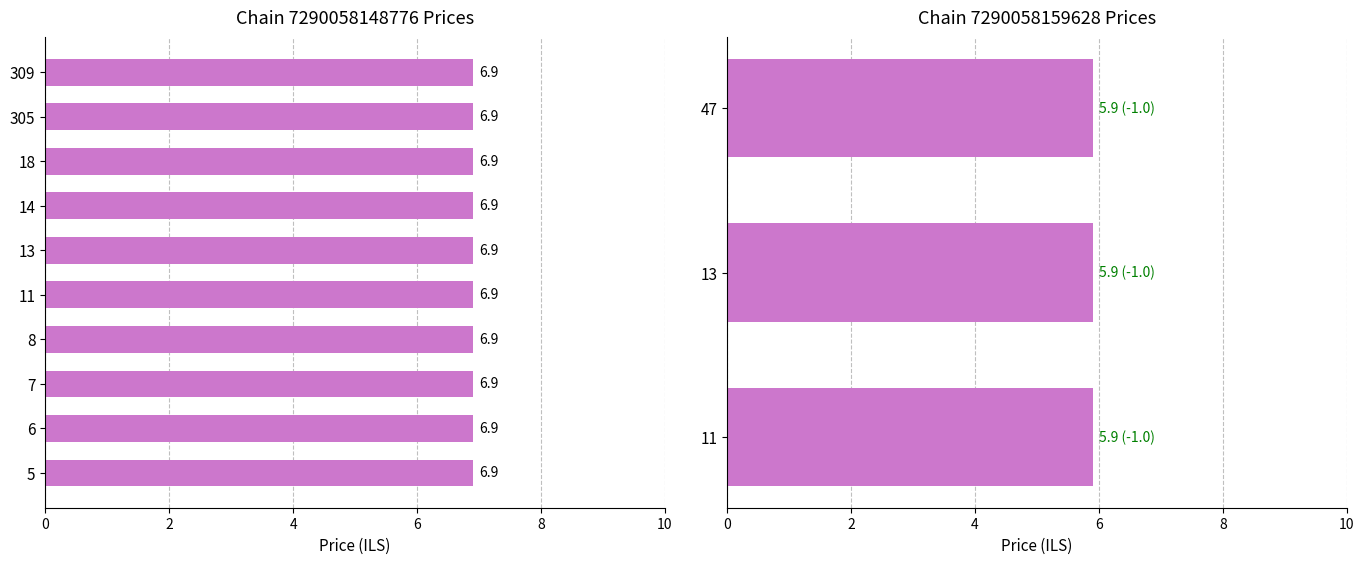

List the labels in order of Chain 7290058148776 value, largest first.

5, 6, 7, 8, 11, 13, 14, 18, 305, 309